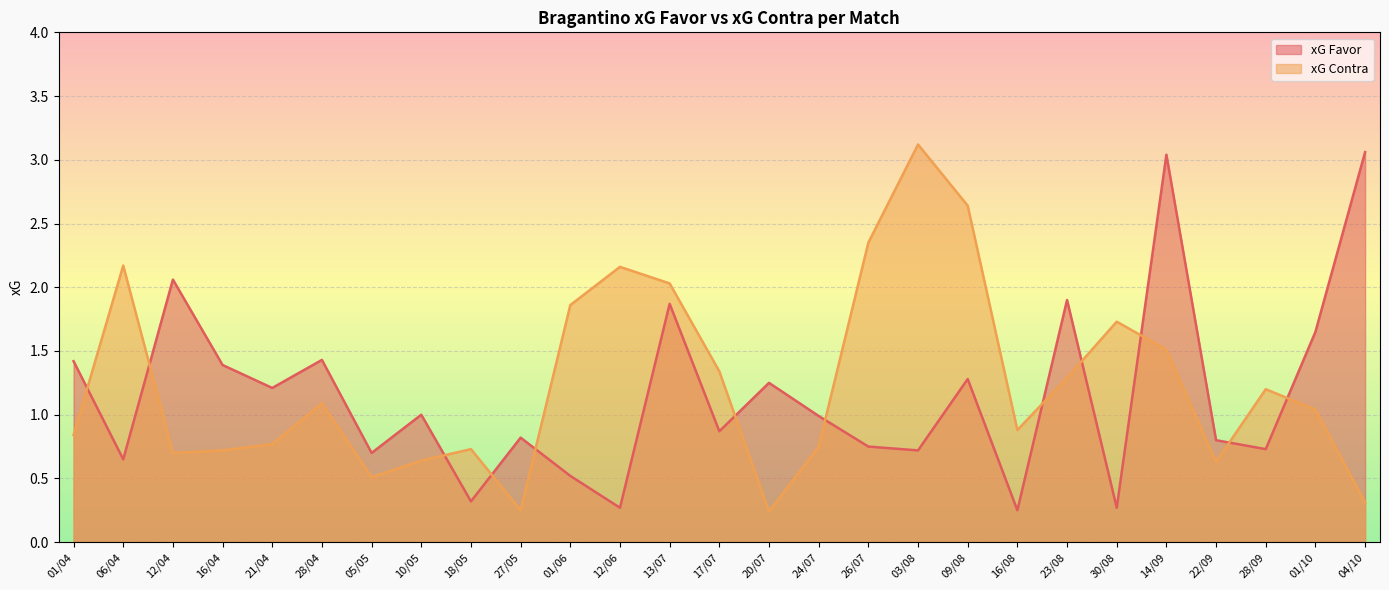

Does the chart display data point markers on the line(s)?

No